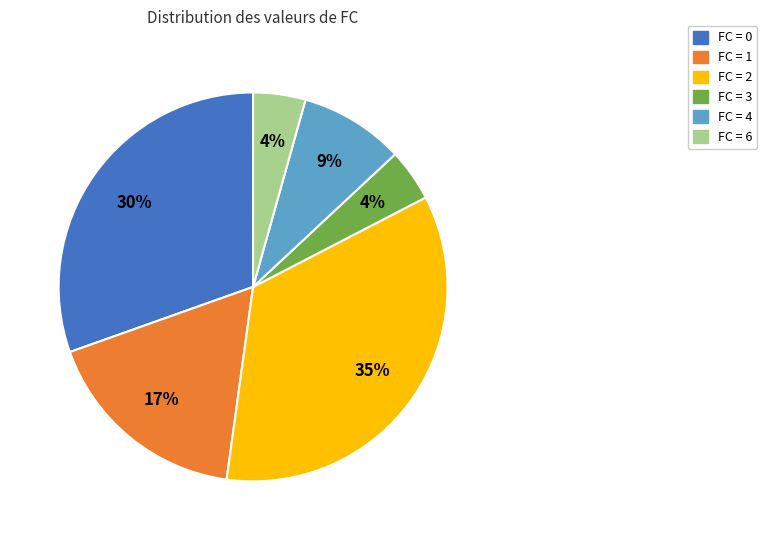

Is there a majority slice in this chart?

No